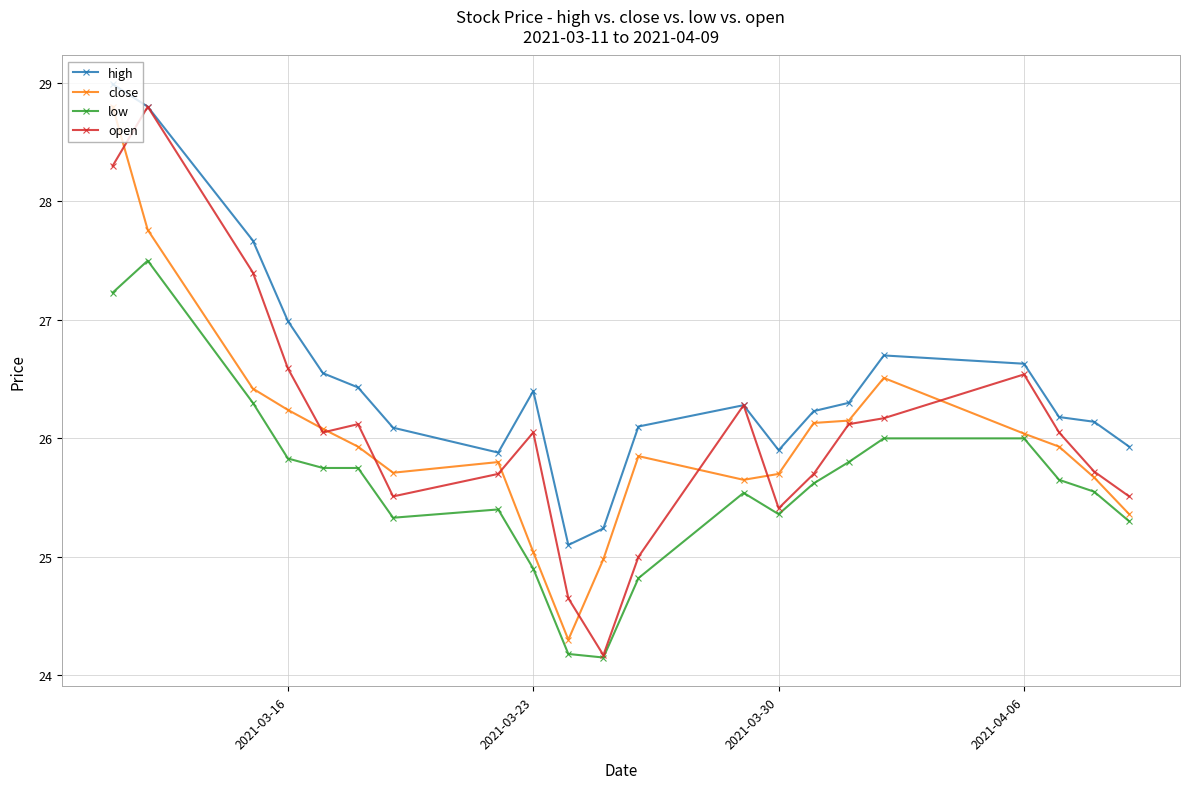

True or false: low and high cross at least once.

False